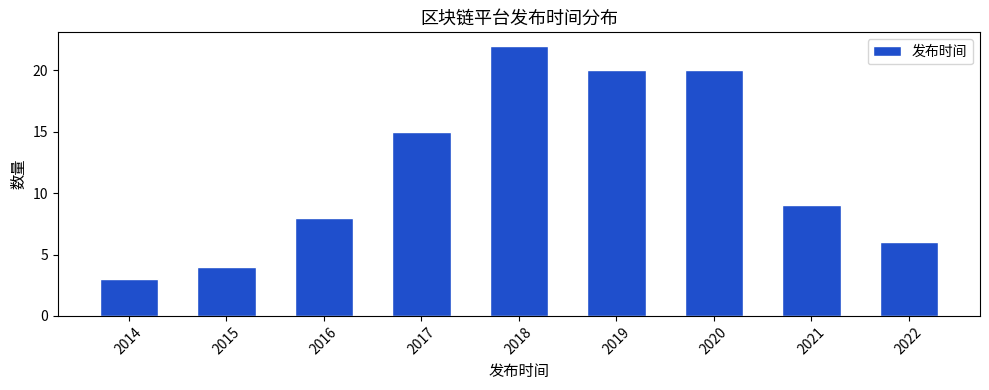

Reading right to left, transcribe all the data shown in this chart.

6	9	20	20	22	15	8	4	3